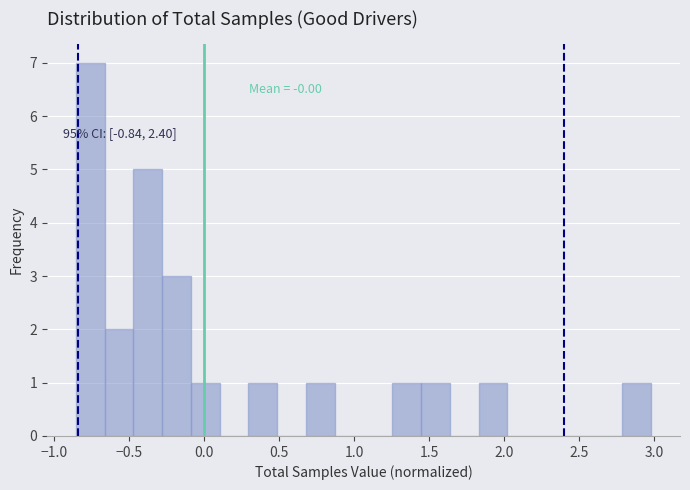

Around what value on the x-axis is the tallest bar? Give the approximate position of its centre, as read against the axis.

-0.75